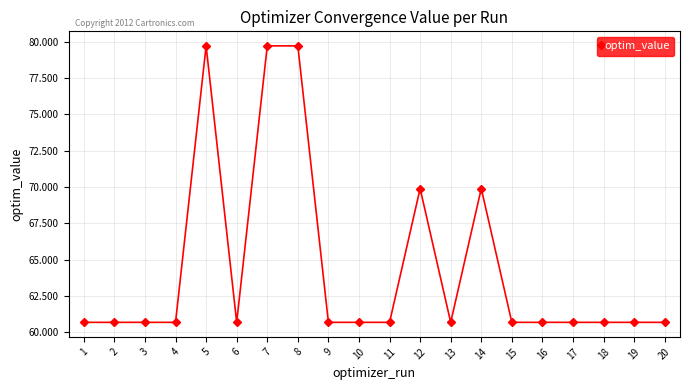

What is the sum of the values at 9 and 4?

121.4